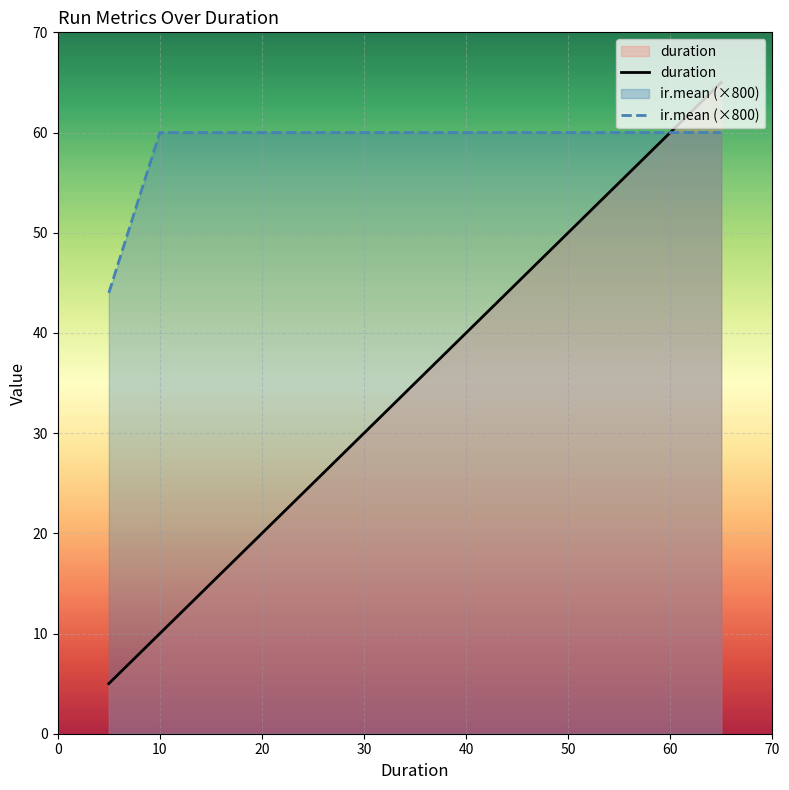

What is the average value of the ir.mean (×800) series?

55